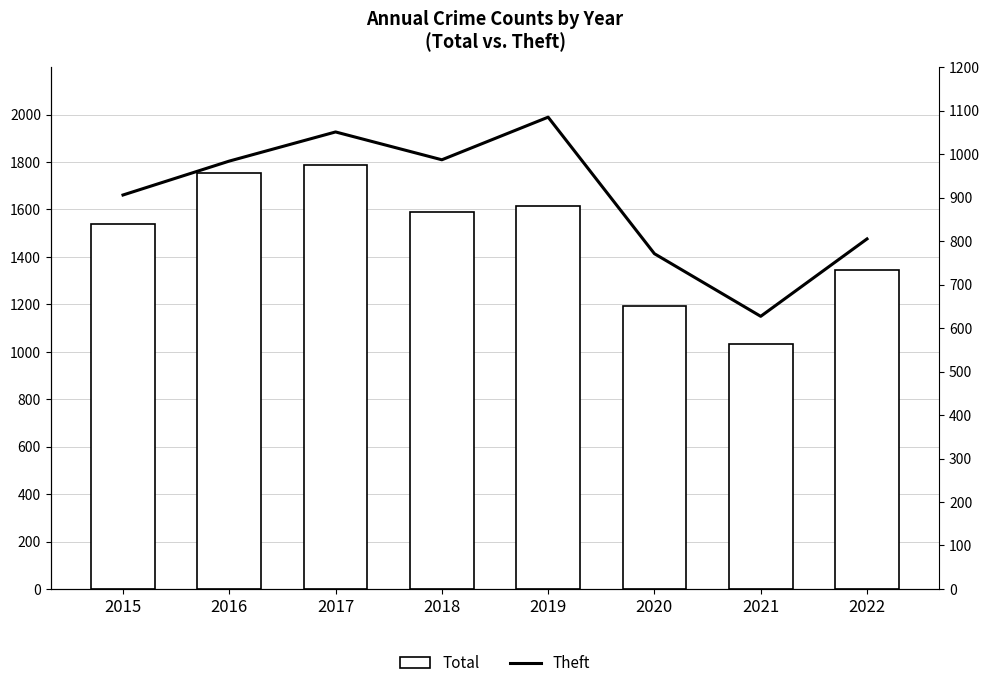

Reading left to right, transcribe all the data shown in this chart.

Total: 2015=1539	2016=1754	2017=1789	2018=1590	2019=1613	2020=1194	2021=1034	2022=1345
Theft: 2015=906	2016=984	2017=1051	2018=987	2019=1085	2020=771	2021=627	2022=805